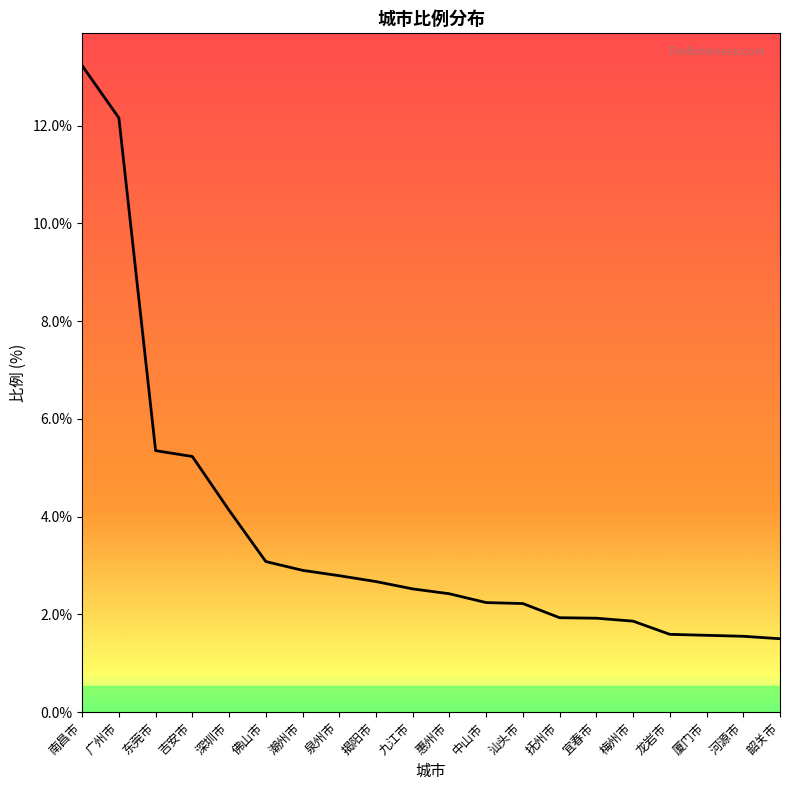

What is the average value?

3.6